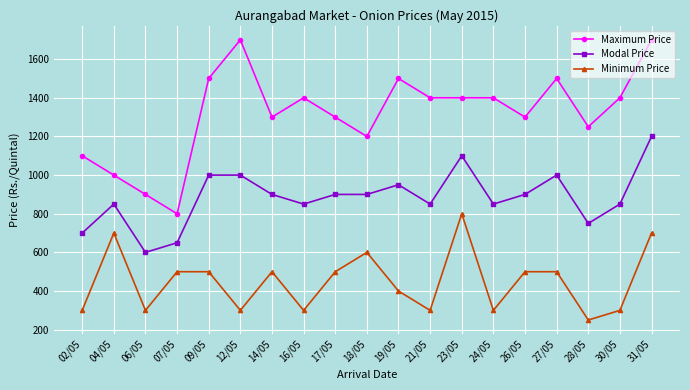

True or false: Modal Price and Maximum Price intersect in this chart.

False